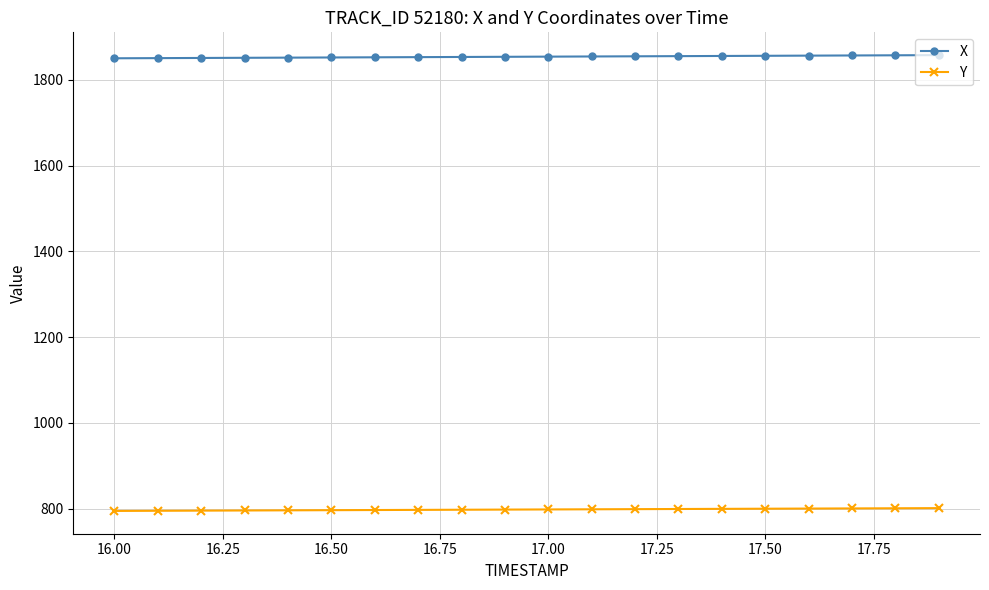

How many data points in X are less than 1854?

9